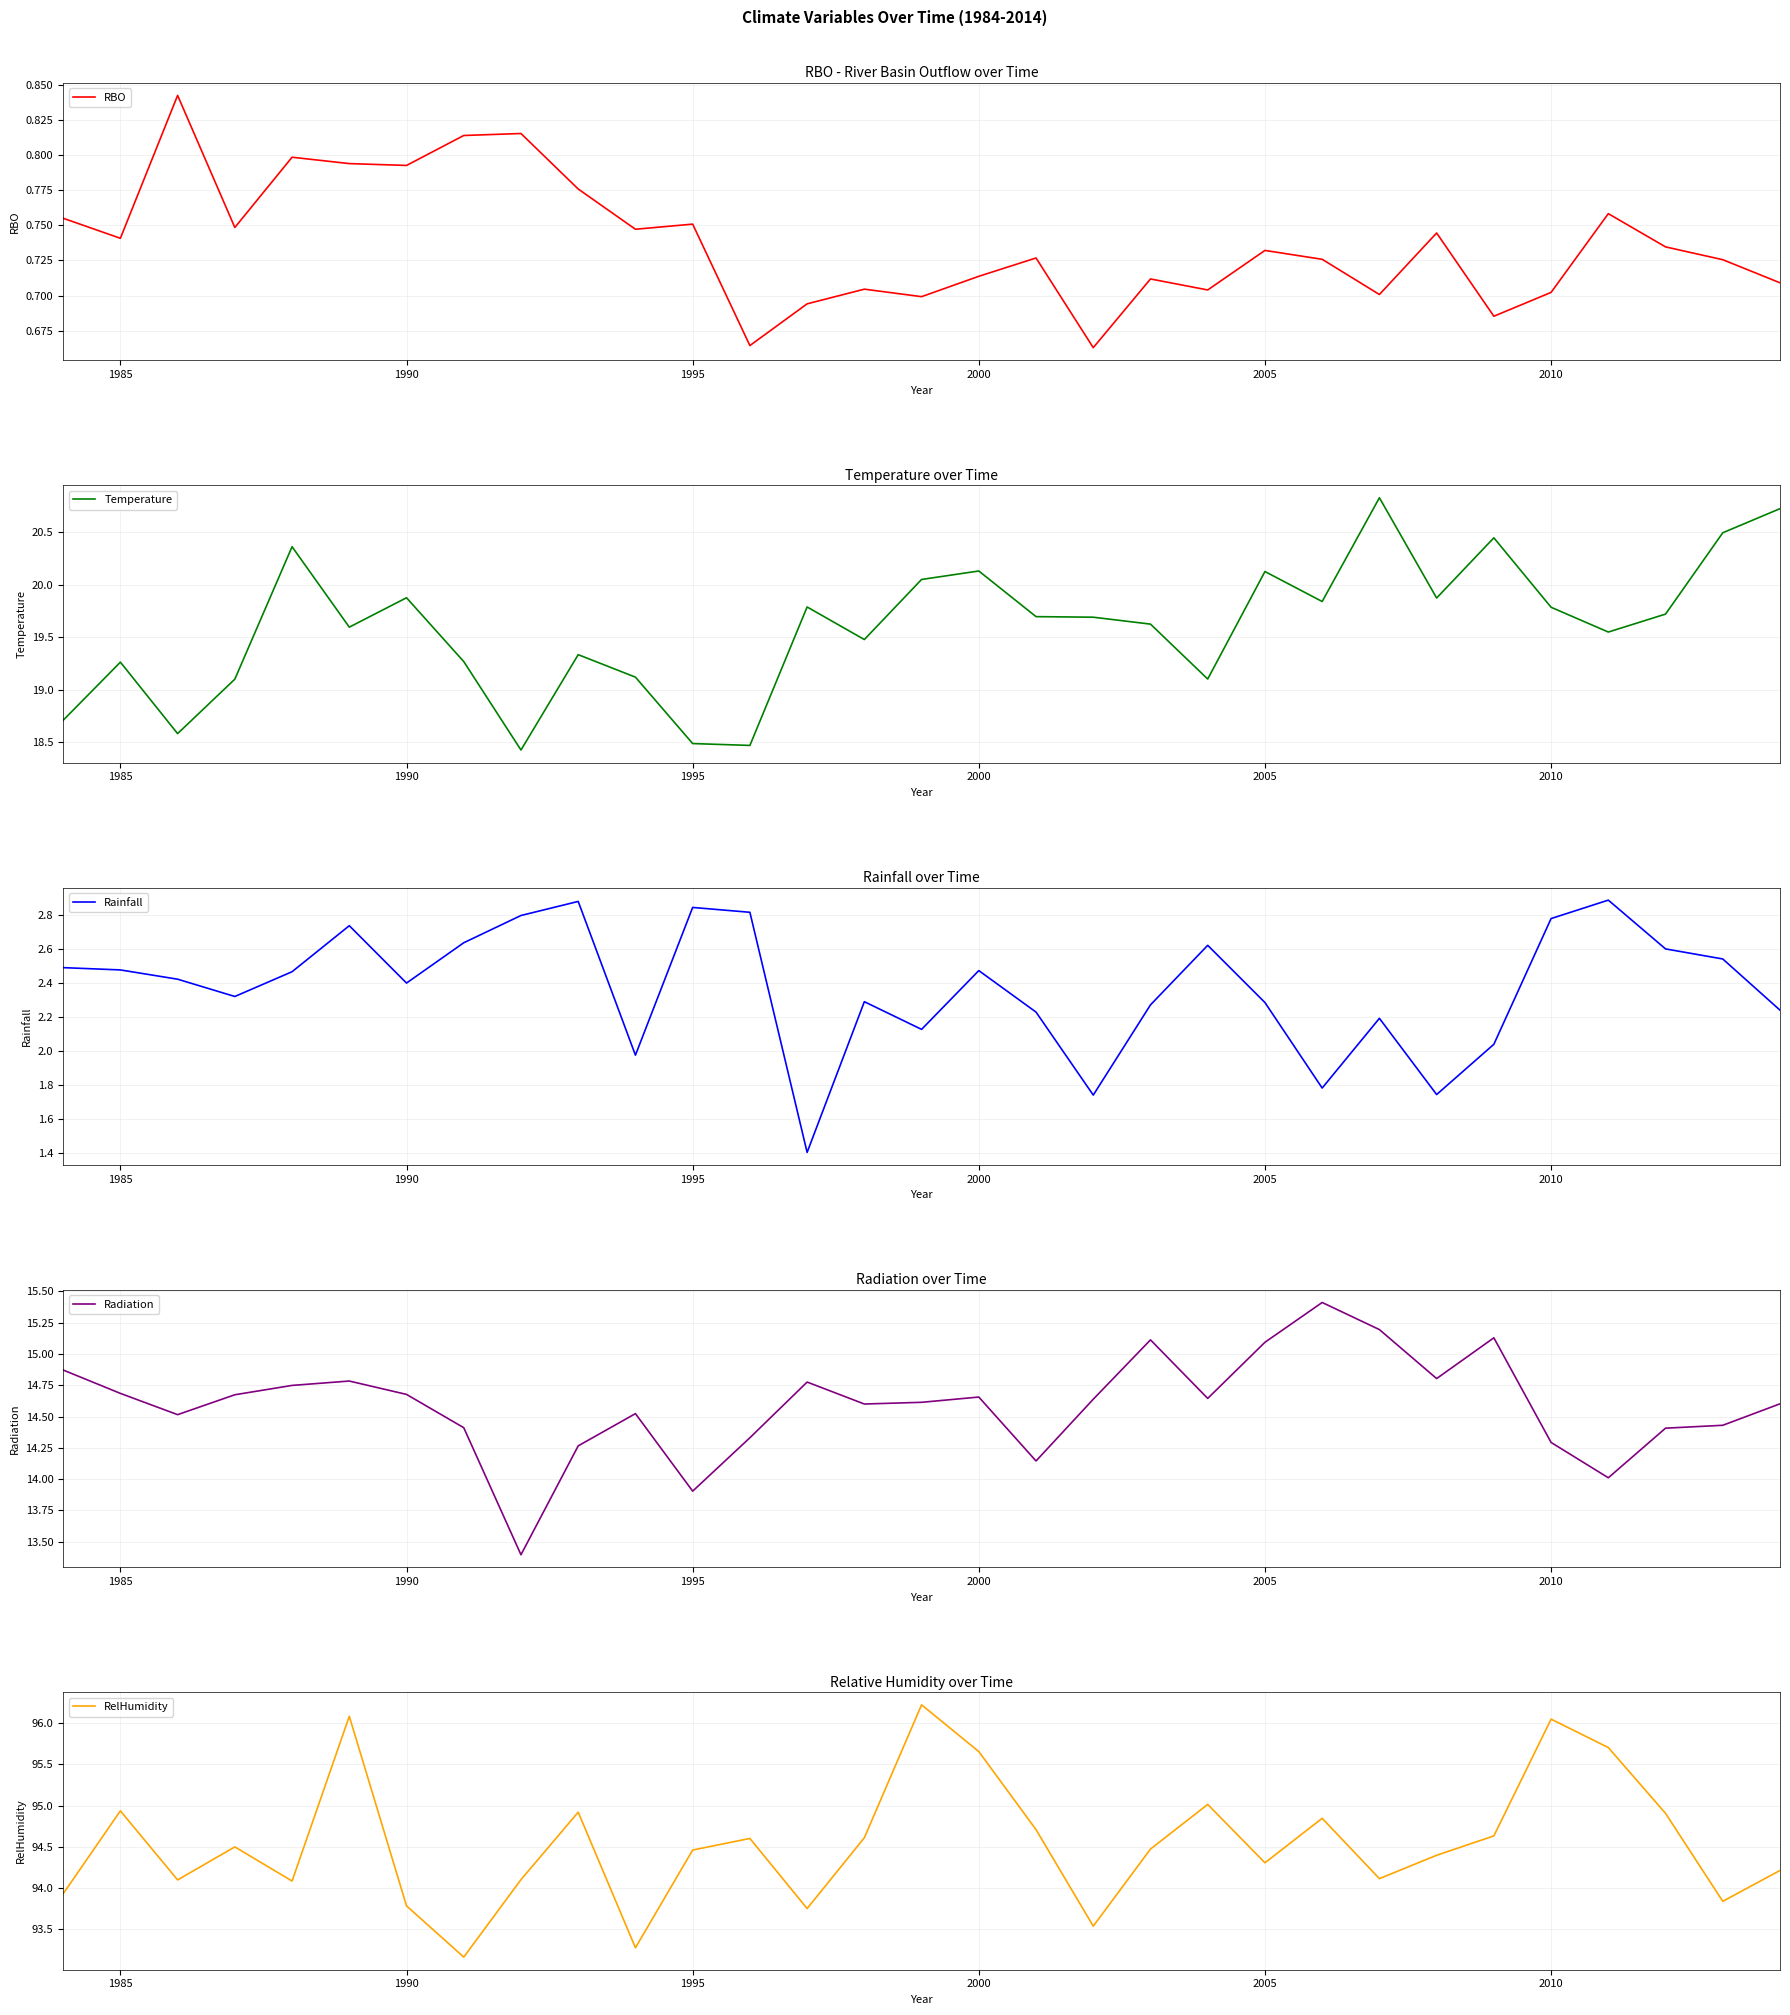

Rank the series by their maximum value, from lowest to highest.

RBO, Rainfall, Radiation, Temperature, RelHumidity